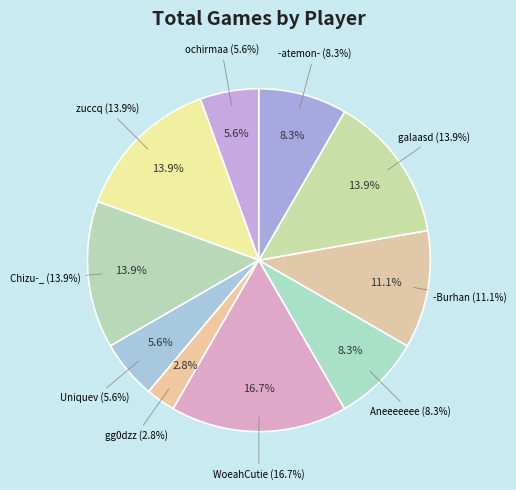

Is there any slice that represents more than half of the pie?

No